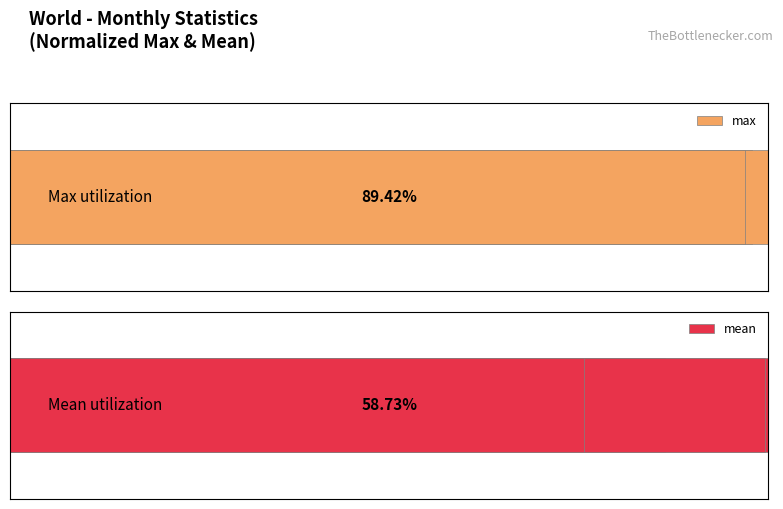

What are all the series names shown in the legend?

max, mean